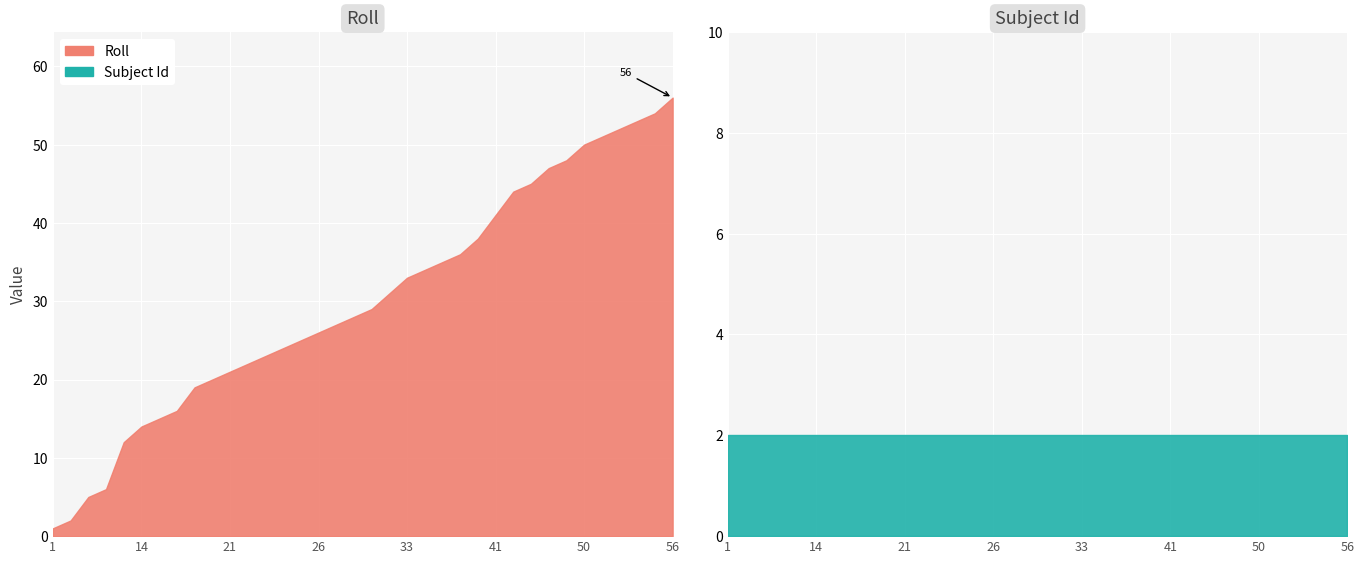

True or false: Subject Id and Roll cross at least once.

False